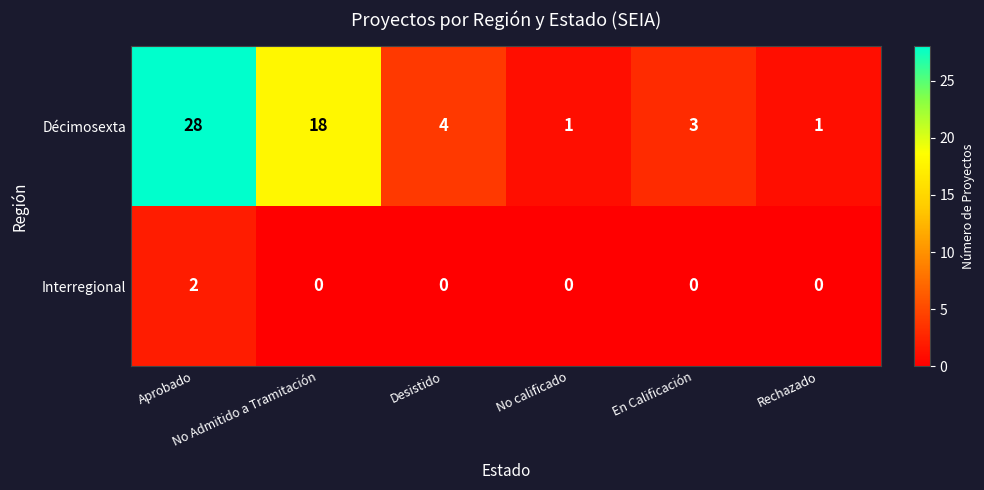

What is the greatest value displayed?

28